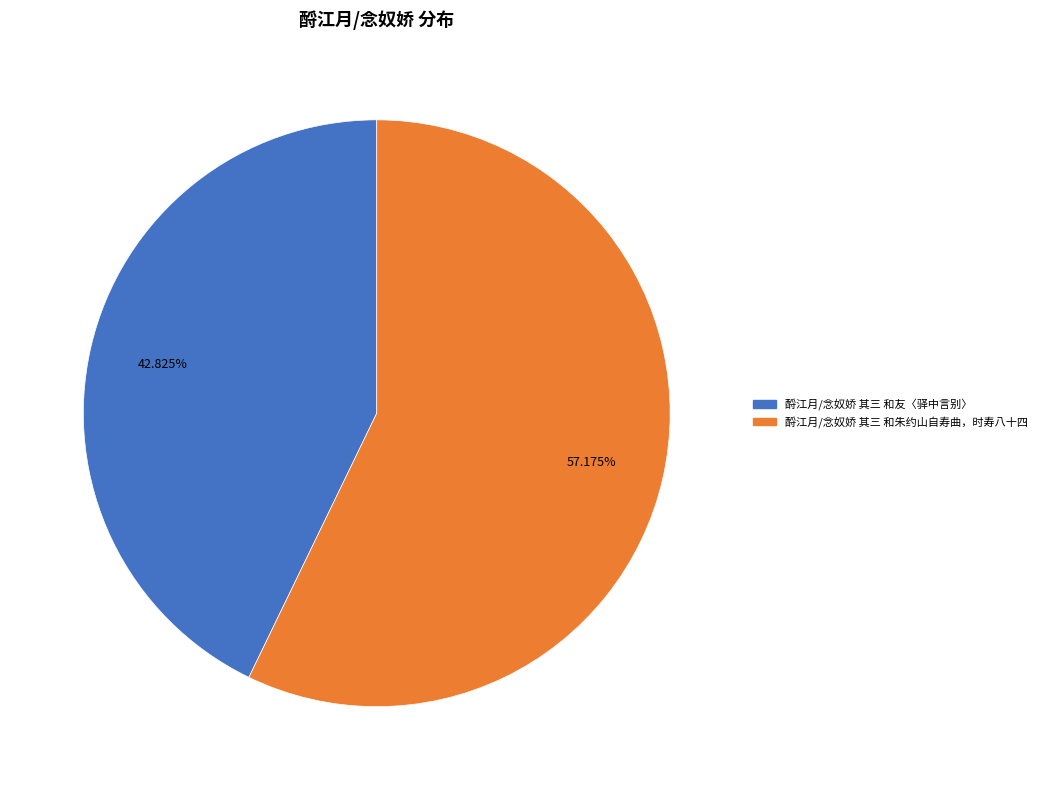

Combined, what portion of the pie is 酹江月/念奴娇 其三 和友〈驿中言别〉 and 酹江月/念奴娇 其三 和朱约山自寿曲，时寿八十四?

100.0%